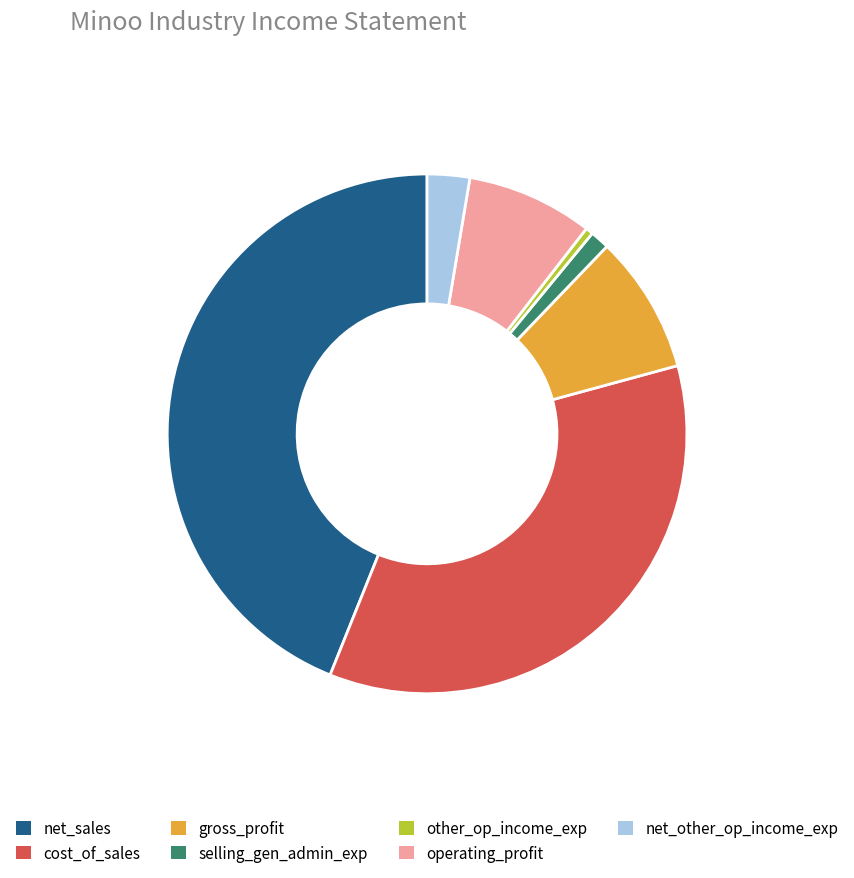

Which slice is the largest?

net_sales